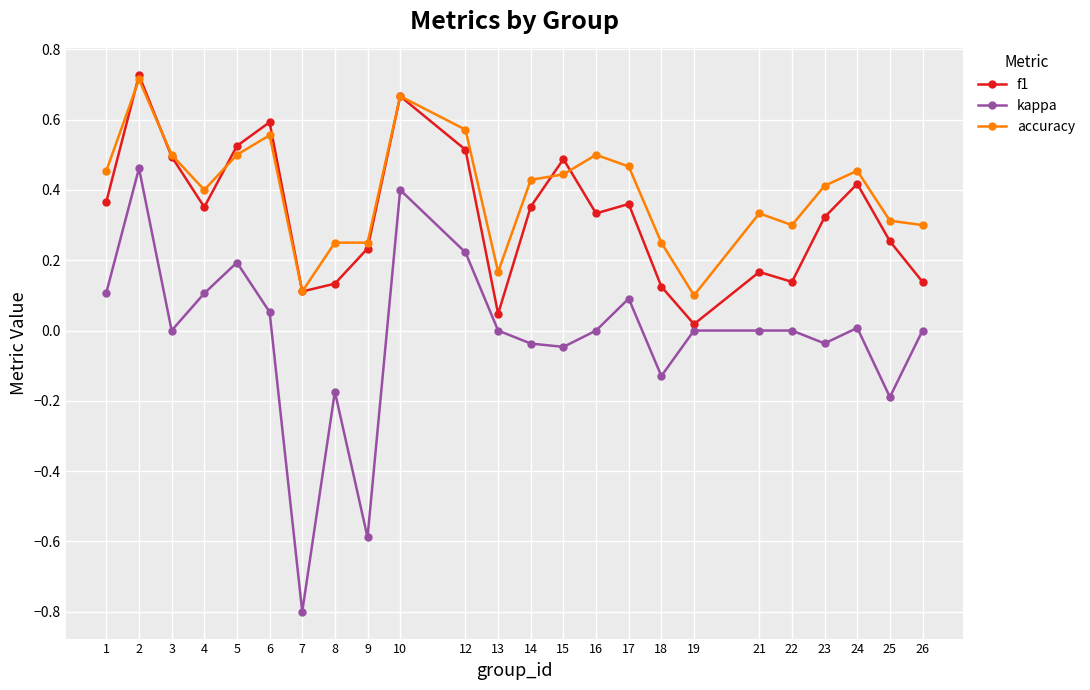

The f1 series shows 0.4 at 14. True or false?

True